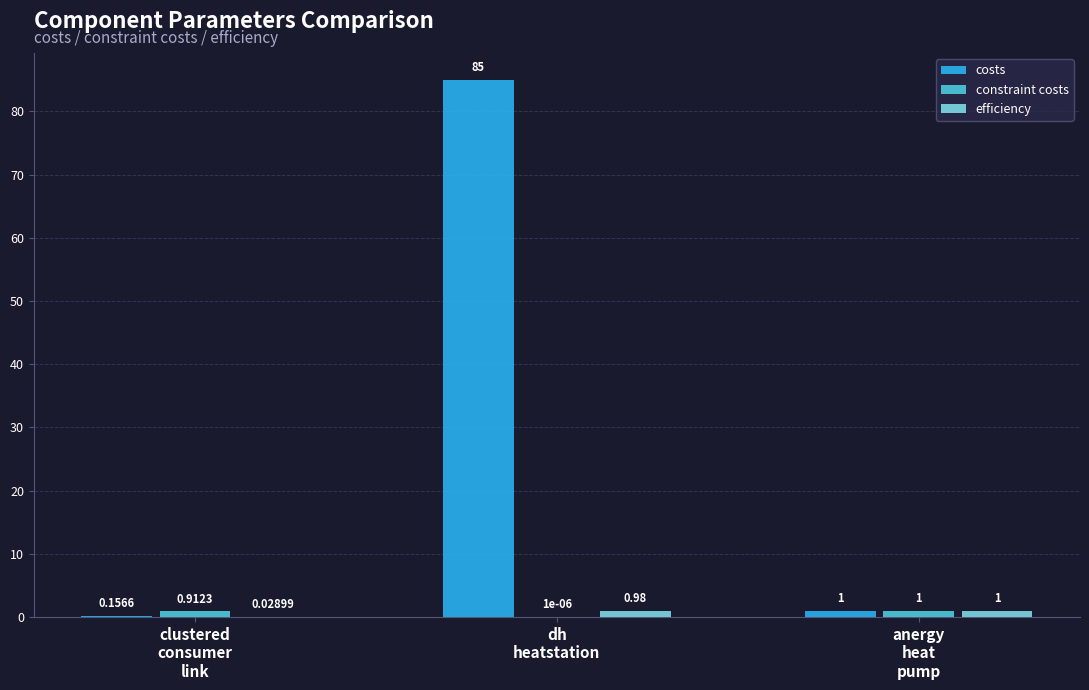

What is the sum of all efficiency values?

2.0